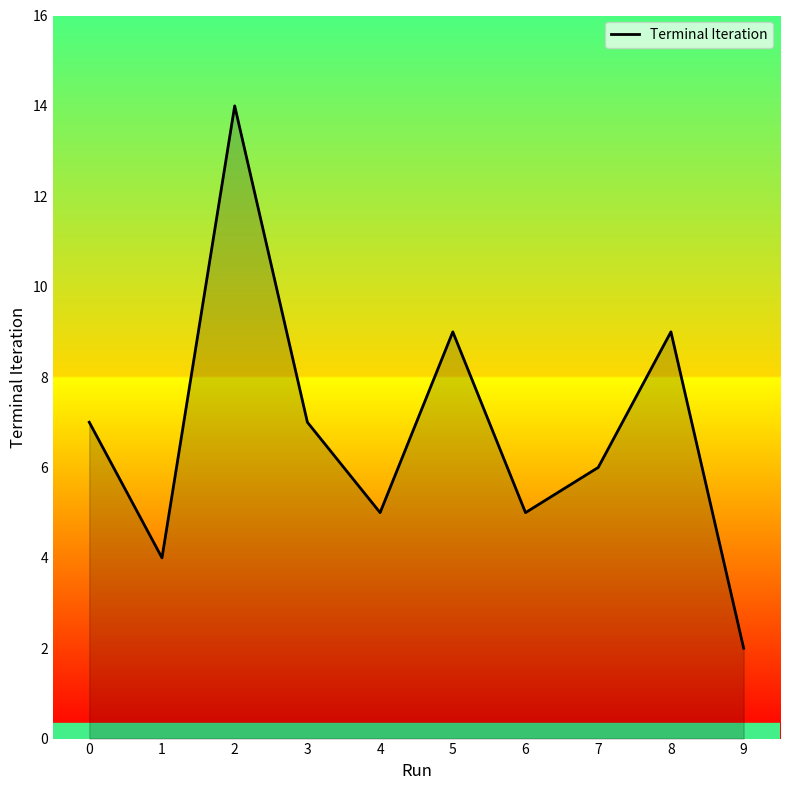

Is it true that the value at 9 is 2?

True